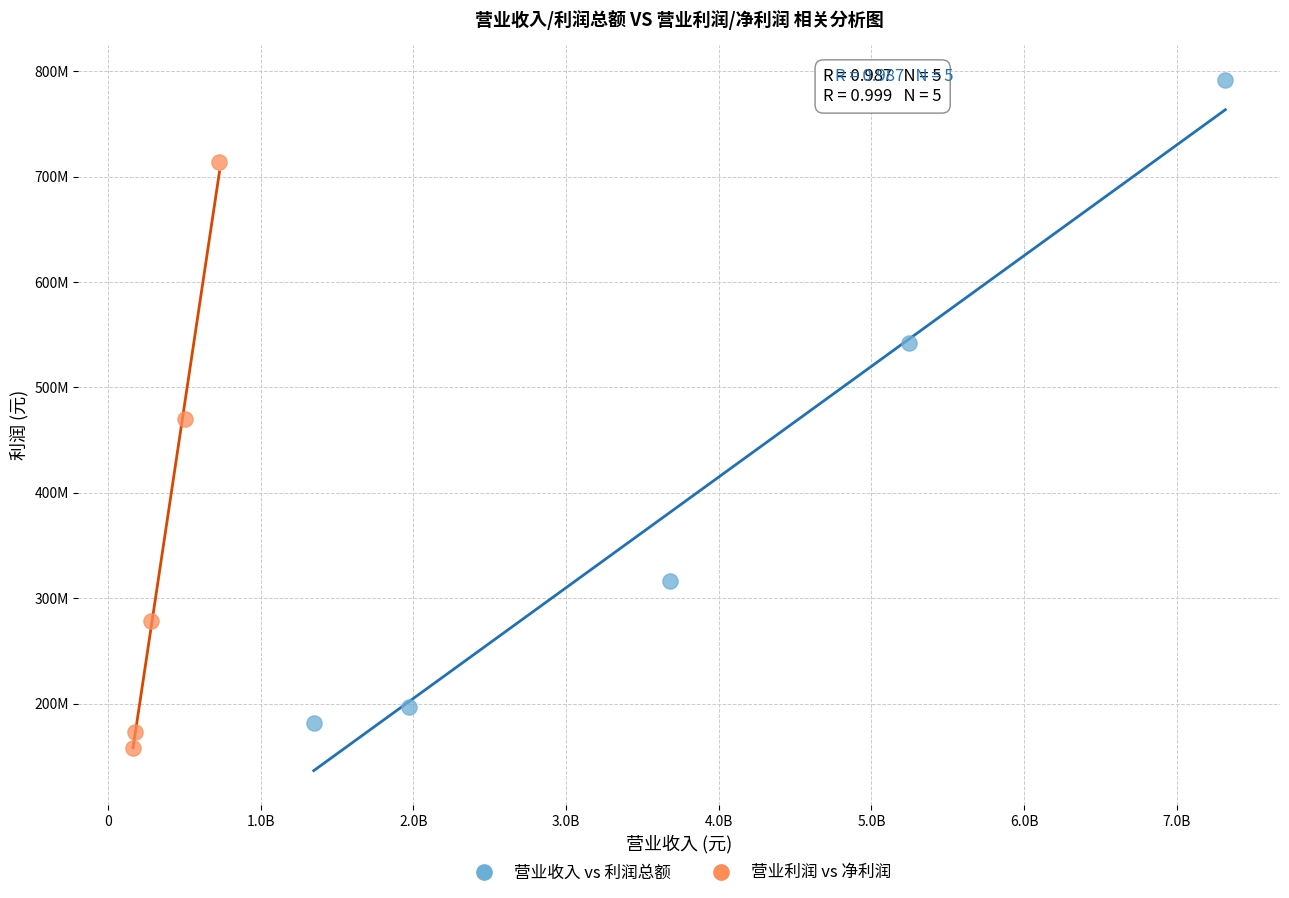

What are all the series names shown in the legend?

营业收入 vs 利润总额, 营业利润 vs 净利润